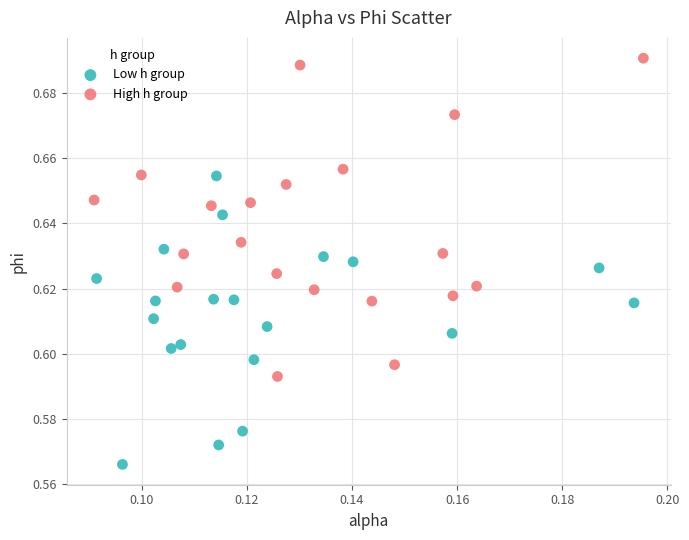

Which series has the largest Y range (max minus min)?

High h group